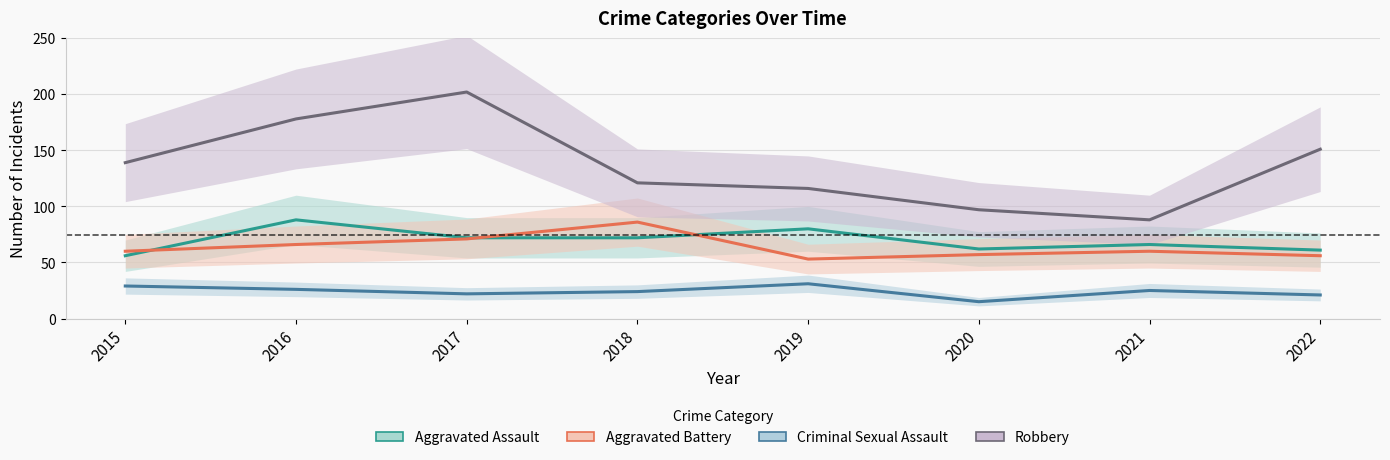

True or false: Criminal Sexual Assault and Aggravated Assault intersect in this chart.

False